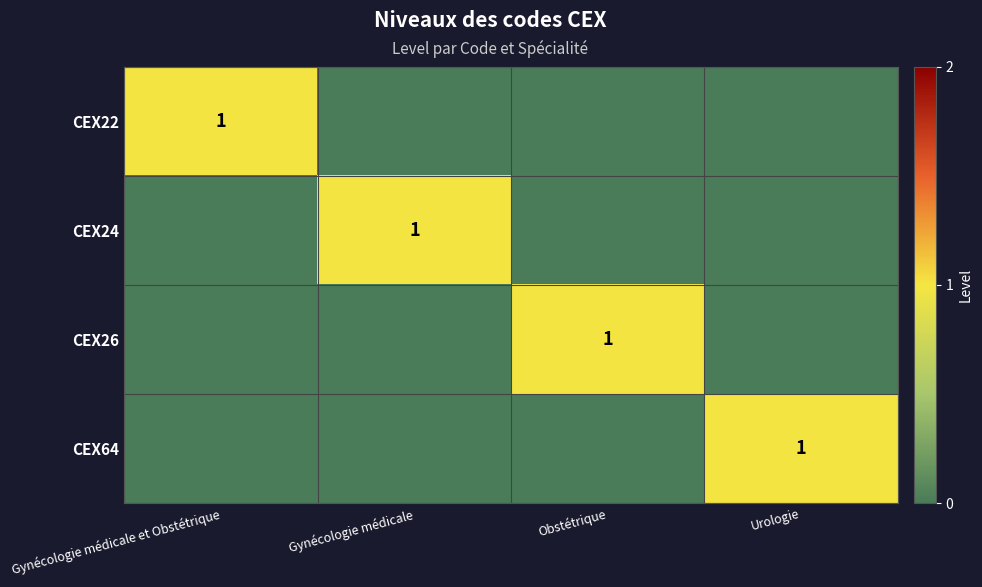

Is it true that CEX22 equals 2 at Gynécologie médicale et Obstétrique?

False